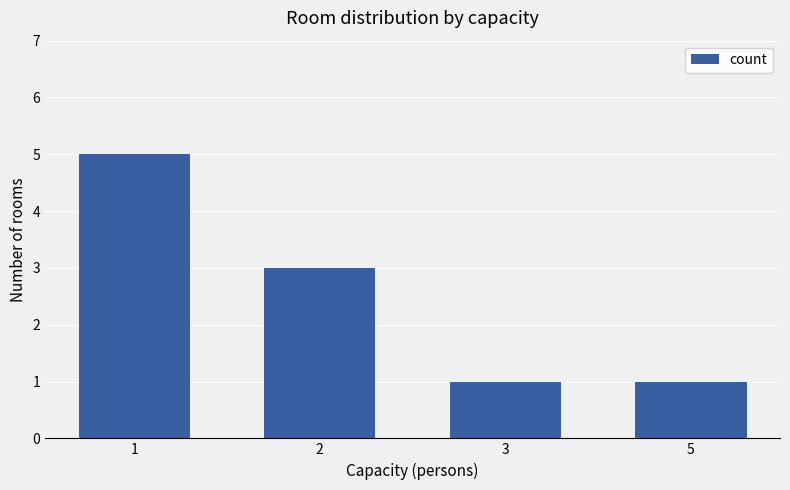

Where is the data nearest to the value 3?

2